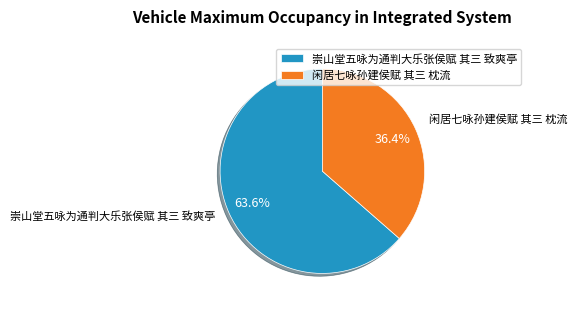

Combined, what portion of the pie is 崇山堂五咏为通判大乐张侯赋 其三 致爽亭 and 闲居七咏孙建侯赋 其三 枕流?

100.0%